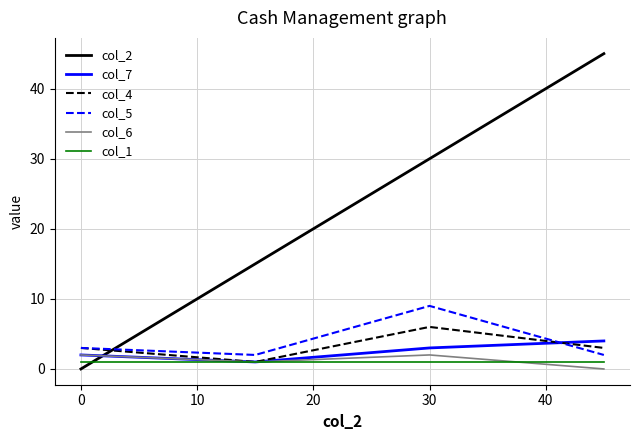

What is the maximum value shown in the chart?

45